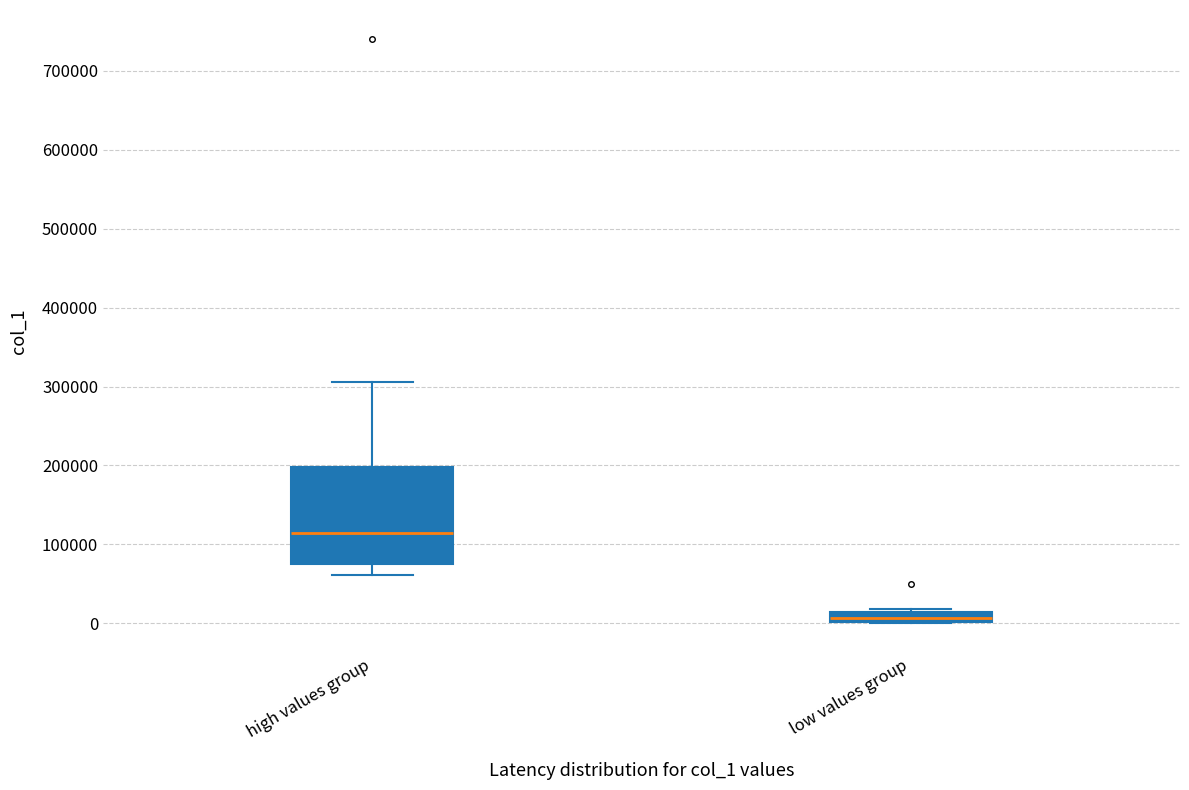

Where is the upper edge of the box for low values group on the y-axis? The values are not printed on the chart, so give them approximately, as read against the axis.

10000